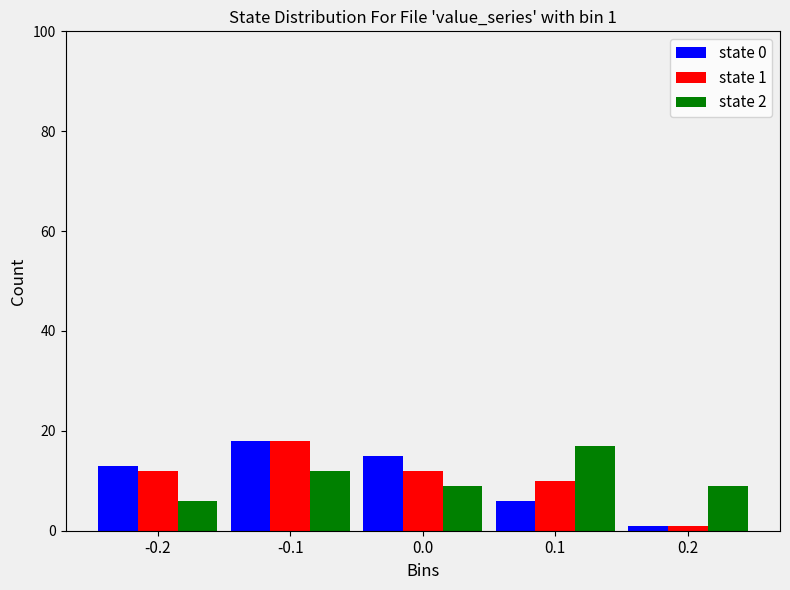

Reading right to left, list all the values displayed in this chart.

state 0: 0.2=1	0.1=6	0.0=15	-0.1=18	-0.2=13
state 1: 0.2=1	0.1=10	0.0=12	-0.1=18	-0.2=12
state 2: 0.2=9	0.1=17	0.0=9	-0.1=12	-0.2=6